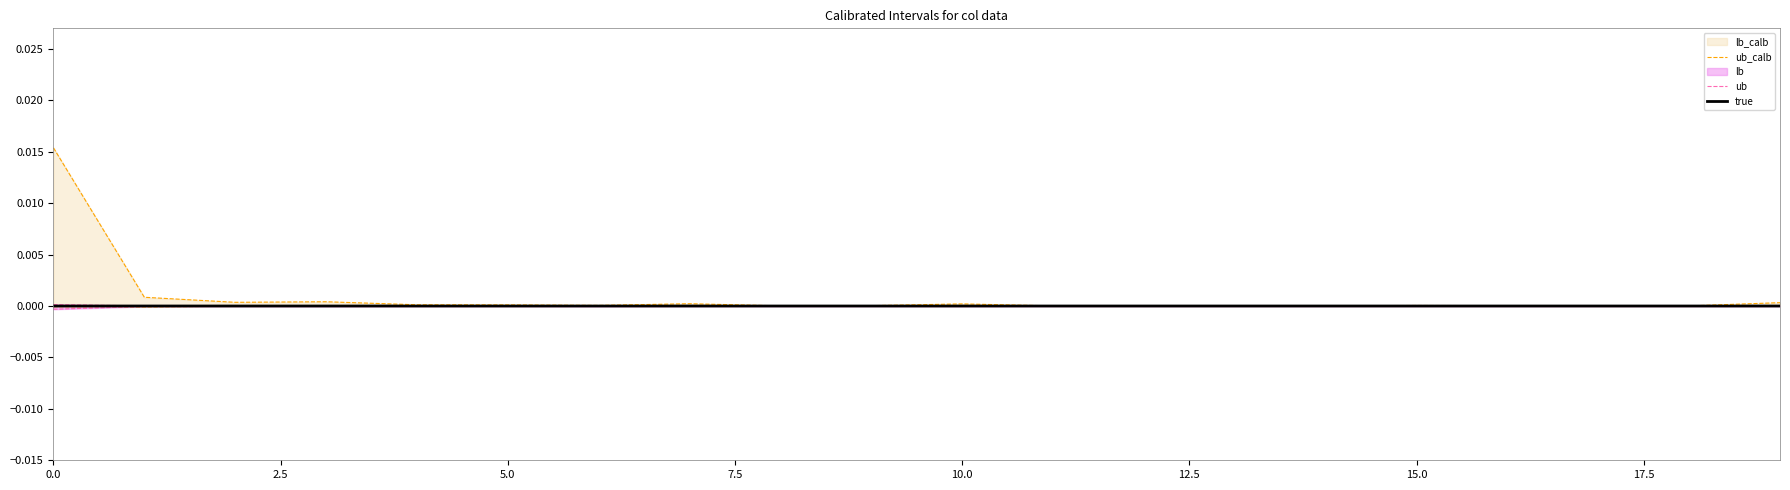

At 14, list the series in order from smallest to largest.

true, ub, ub_calb